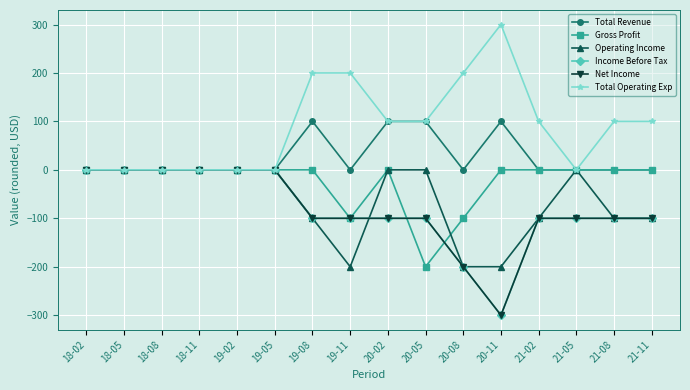

Reading right to left, list all the values displayed in this chart.

Total Revenue: 21-11=0	21-08=0	21-05=0	21-02=0	20-11=100	20-08=0	20-05=100	20-02=100	19-11=0	19-08=100	19-05=0	19-02=0	18-11=0	18-08=0	18-05=0	18-02=0
Gross Profit: 21-11=0	21-08=0	21-05=0	21-02=0	20-11=0	20-08=-100	20-05=-200	20-02=0	19-11=-100	19-08=0	19-05=0	19-02=0	18-11=0	18-08=0	18-05=0	18-02=0
Operating Income: 21-11=-100	21-08=-100	21-05=0	21-02=-100	20-11=-200	20-08=-200	20-05=0	20-02=0	19-11=-200	19-08=-100	19-05=0	19-02=0	18-11=0	18-08=0	18-05=0	18-02=0
Income Before Tax: 21-11=-100	21-08=-100	21-05=-100	21-02=-100	20-11=-300	20-08=-200	20-05=-100	20-02=-100	19-11=-100	19-08=-100	19-05=0	19-02=0	18-11=0	18-08=0	18-05=0	18-02=0
Net Income: 21-11=-100	21-08=-100	21-05=-100	21-02=-100	20-11=-300	20-08=-200	20-05=-100	20-02=-100	19-11=-100	19-08=-100	19-05=0	19-02=0	18-11=0	18-08=0	18-05=0	18-02=0
Total Operating Exp: 21-11=100	21-08=100	21-05=0	21-02=100	20-11=300	20-08=200	20-05=100	20-02=100	19-11=200	19-08=200	19-05=0	19-02=0	18-11=0	18-08=0	18-05=0	18-02=0